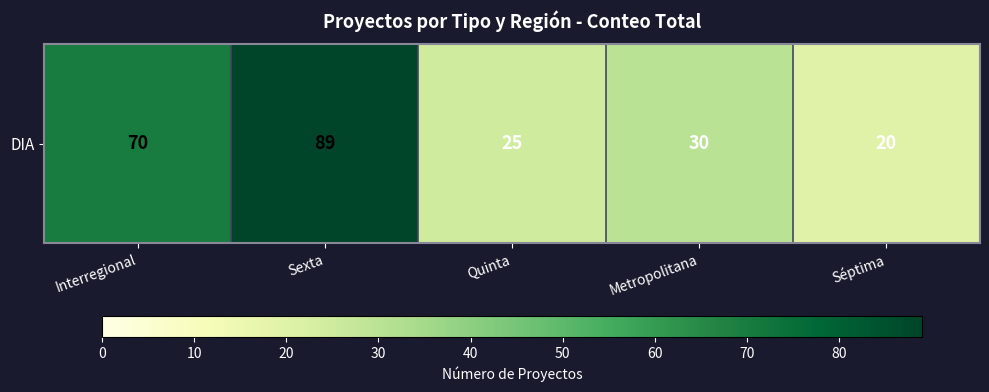

Which category has the highest value across all series?

Sexta